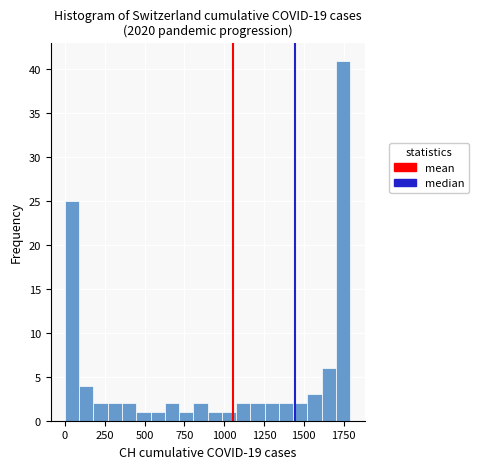

Read against the x-axis, roughly where is the centre of the tallest bar?

1750